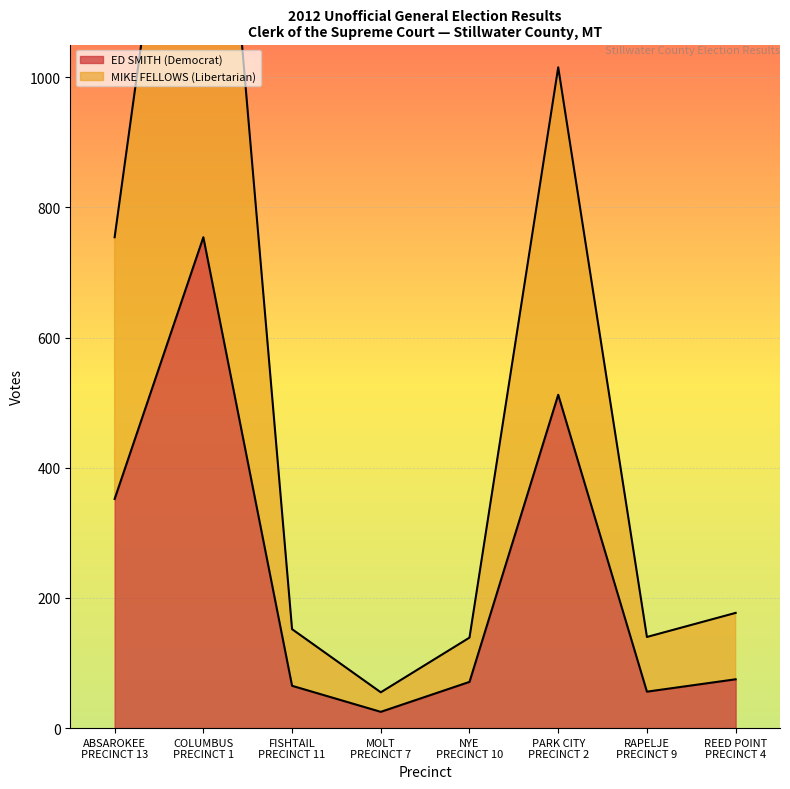

Rank the categories by ED SMITH (Democrat) value from highest to lowest.

COLUMBUS
PRECINCT 1, PARK CITY
PRECINCT 2, ABSAROKEE
PRECINCT 13, REED POINT
PRECINCT 4, NYE
PRECINCT 10, FISHTAIL
PRECINCT 11, RAPELJE
PRECINCT 9, MOLT
PRECINCT 7